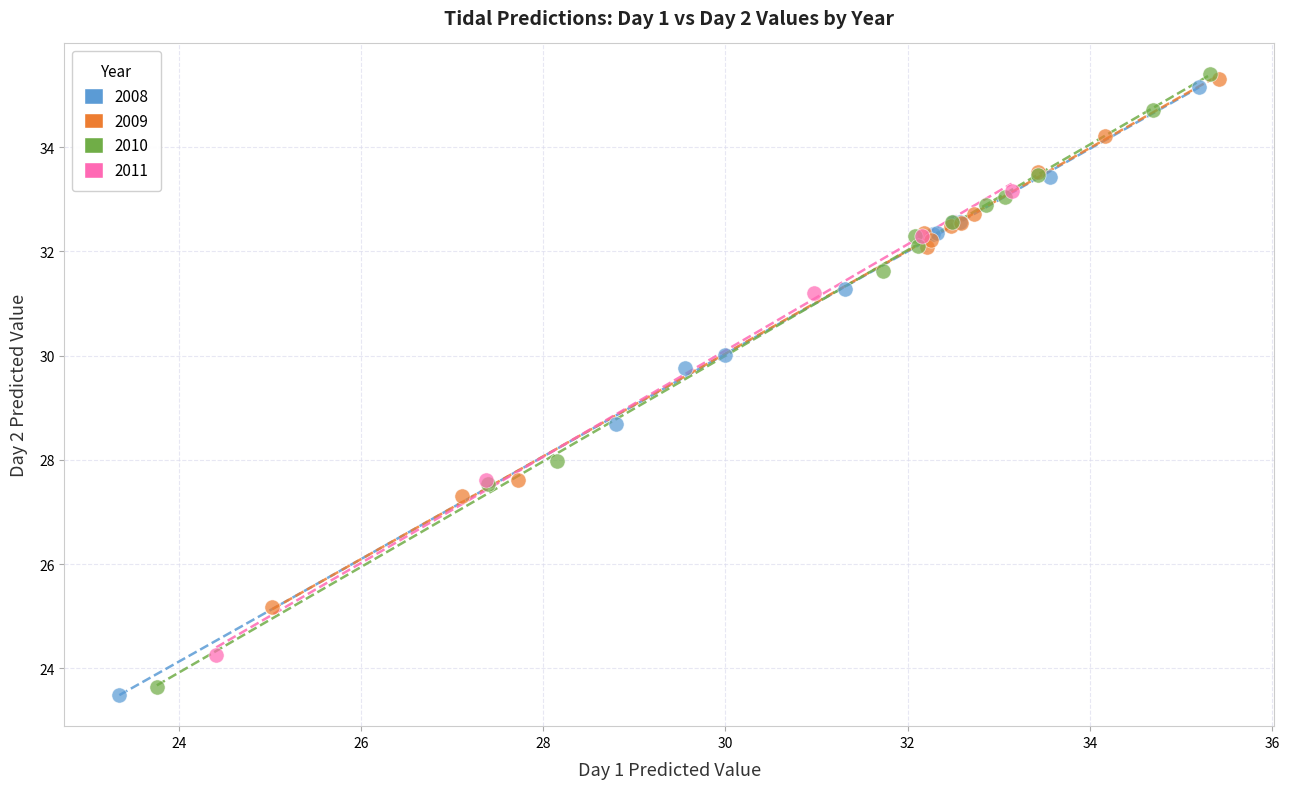

Which series has the largest Y range (max minus min)?

2010